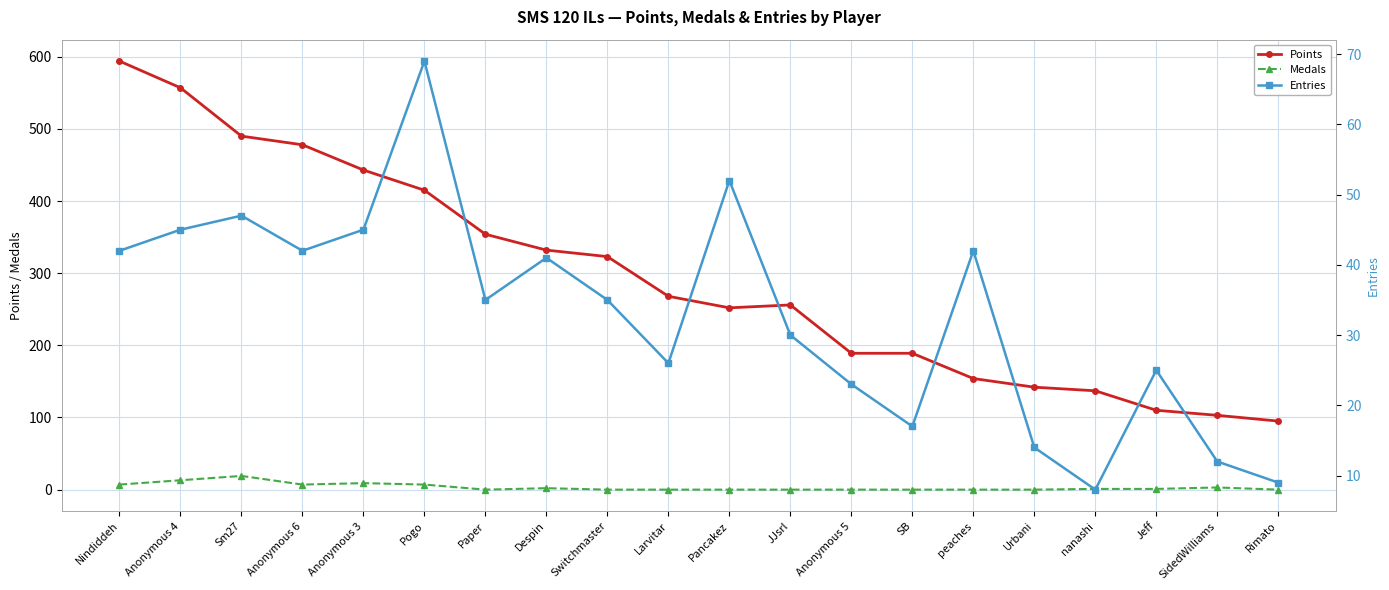

How many values in the Entries series exceed 35?

9